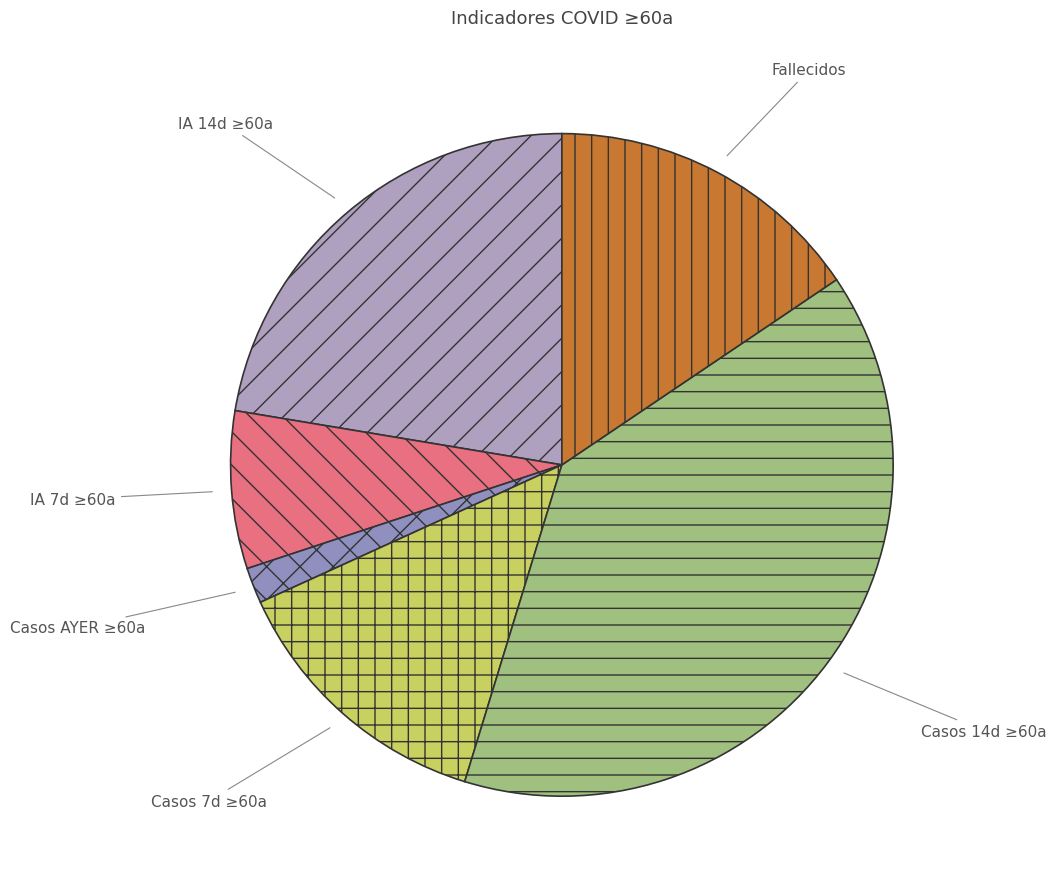

Combined, do Fallecidos and Casos 7d ≥60a account for over 50%?

No